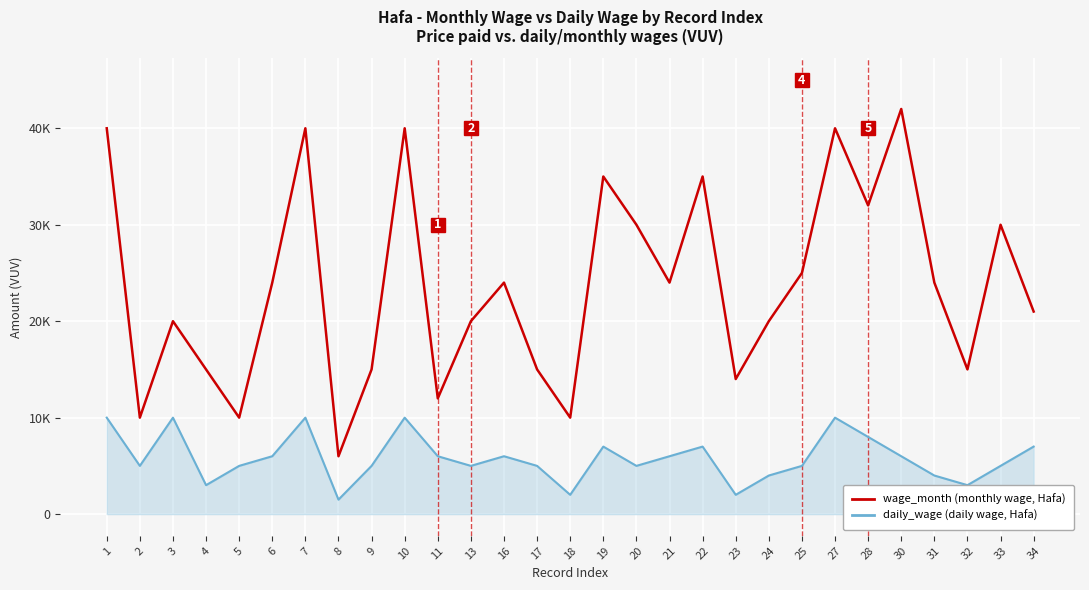

True or false: wage_month (monthly wage, Hafa) and daily_wage (daily wage, Hafa) cross at least once.

False